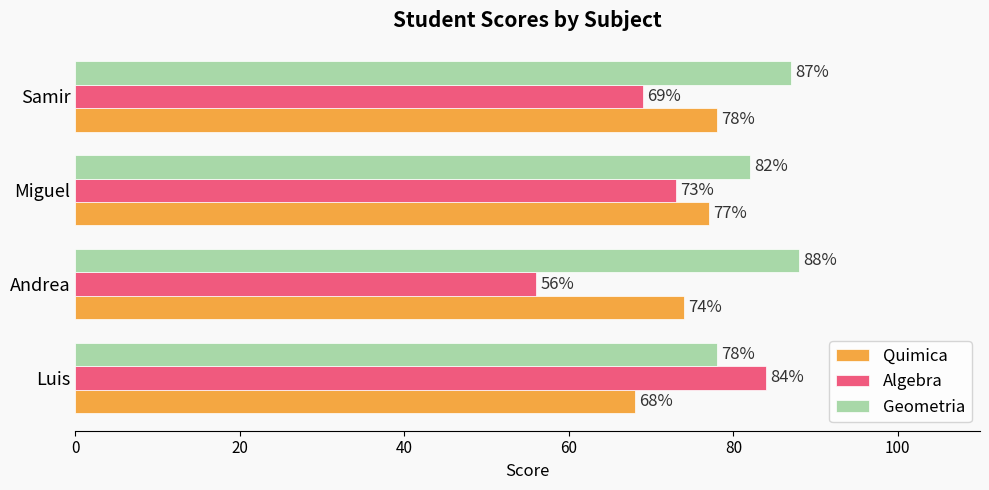

What is the difference between the Geometria values at Luis and Samir?

9